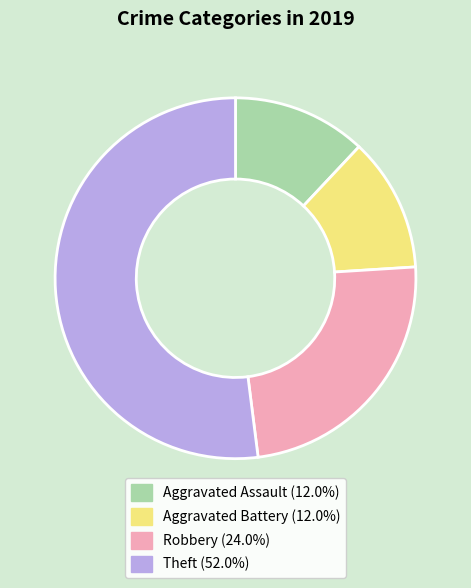

Which slice represents more than half of the pie?

Theft